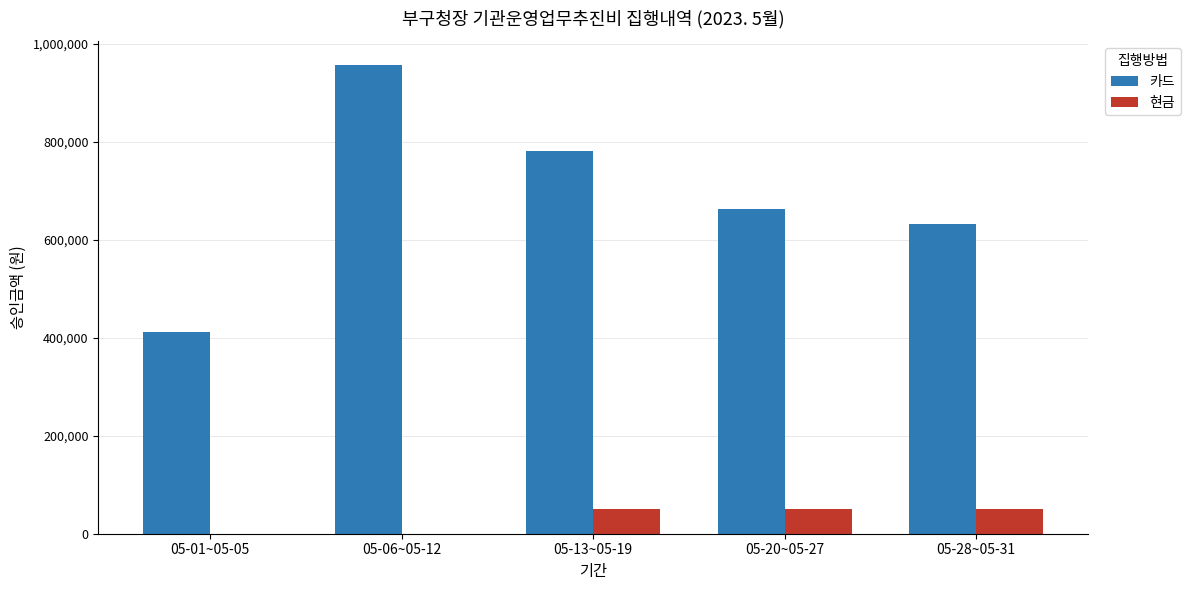

Between 05-01~05-05 and 05-20~05-27, which series saw the biggest shift?

카드